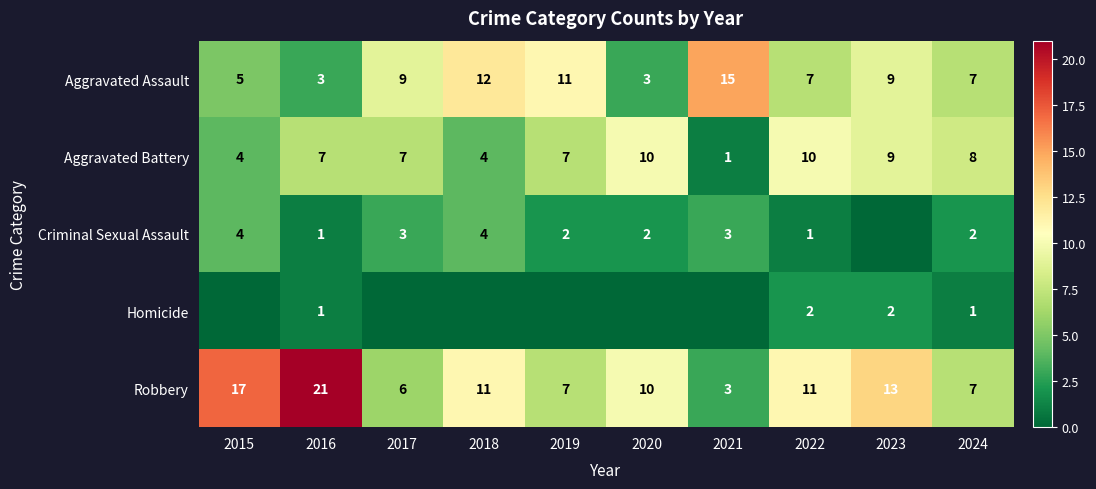

What value does the Aggravated Assault series have at 2017, to the nearest 10?

10